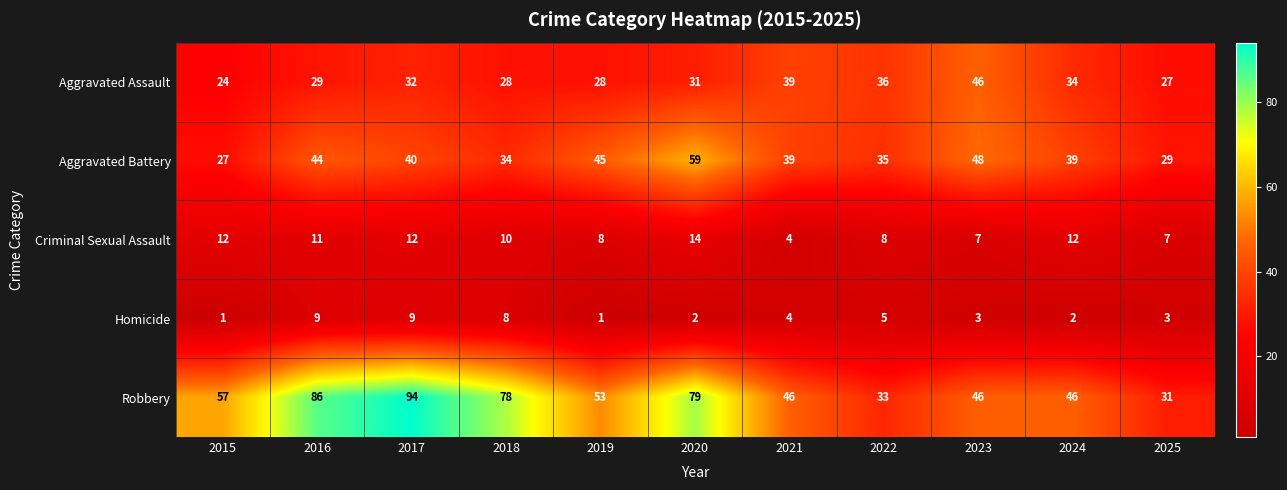

The value of Homicide at 2020 is 1. True or false?

False